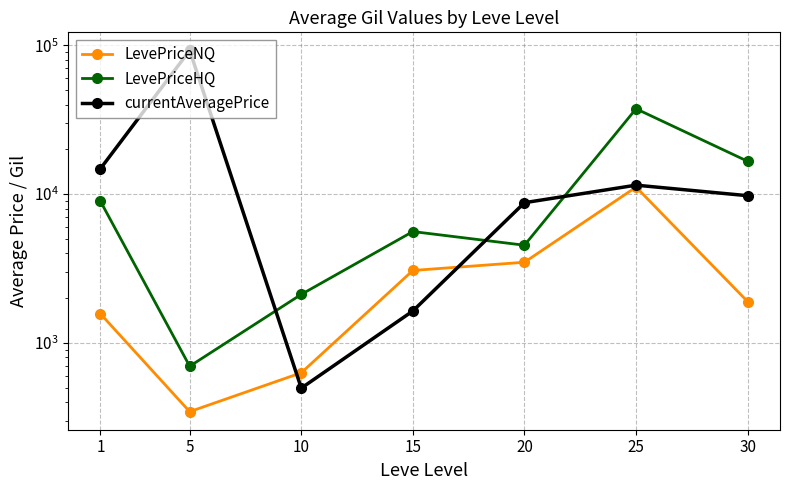

At which category does LevePriceNQ reach its first local valley?

5